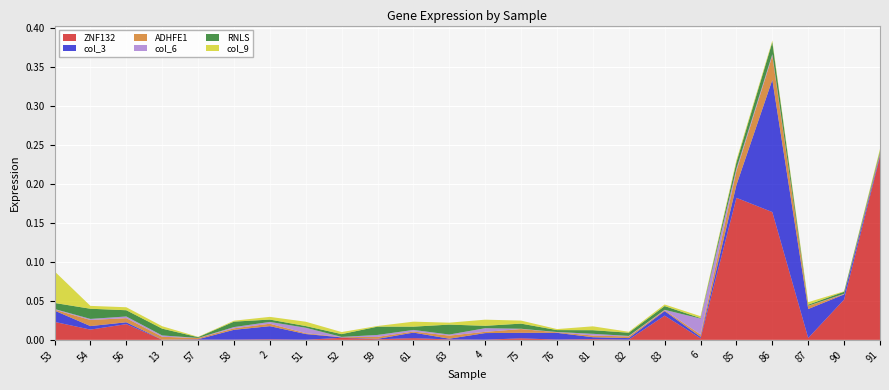

Reading left to right, list all the values displayed in this chart.

ZNF132: 0.0	0.0	0.0	0.0	0.0	0.0	0.0	0.0	0.0	0.0	0.0	0.0	0.0	0.0	0.0	0.0	0.0	0.0	0.0	0.2	0.2	0.0	0.1	0.2
col_3: 0.0	0.0	0.0	0.0	0.0	0.0	0.0	0.0	0.0	0.0	0.0	0.0	0.0	0.0	0.0	0.0	0.0	0.0	0.0	0.0	0.2	0.0	0.0	0.0
ADHFE1: 0.0	0.0	0.0	0.0	0.0	0.0	0.0	0.0	0.0	0.0	0.0	0.0	0.0	0.0	0.0	0.0	0.0	0.0	0.0	0.0	0.0	0.0	0.0	0.0
col_6: 0.0	0.0	0.0	0.0	0.0	0.0	0.0	0.0	0.0	0.0	0.0	0.0	0.0	0.0	0.0	0.0	0.0	0.0	0.0	0.0	0.0	0.0	0.0	0.0
RNLS: 0.0	0.0	0.0	0.0	0.0	0.0	0.0	0.0	0.0	0.0	0.0	0.0	0.0	0.0	0.0	0.0	0.0	0.0	0.0	0.0	0.0	0.0	0.0	0.0
col_9: 0.0	0.0	0.0	0.0	0.0	0.0	0.0	0.0	0.0	0.0	0.0	0.0	0.0	0.0	0.0	0.0	0.0	0.0	0.0	0.0	0.0	0.0	0.0	0.0